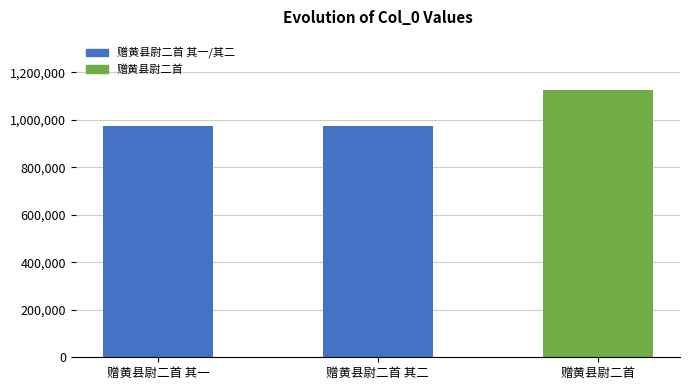

What is the minimum value shown in the chart?

975642